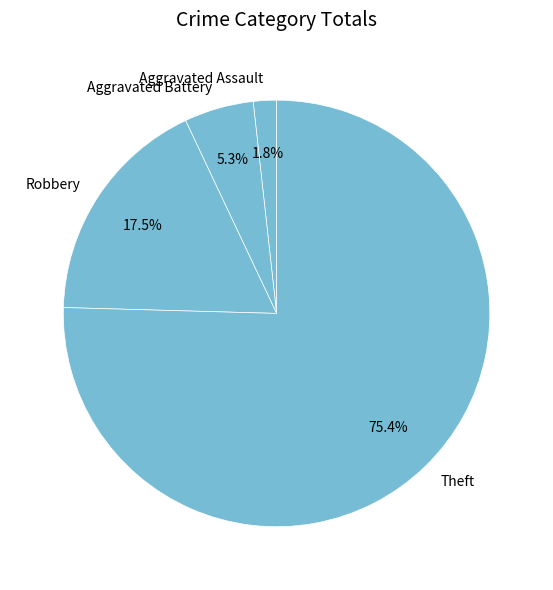

Does any single category account for the majority?

Yes